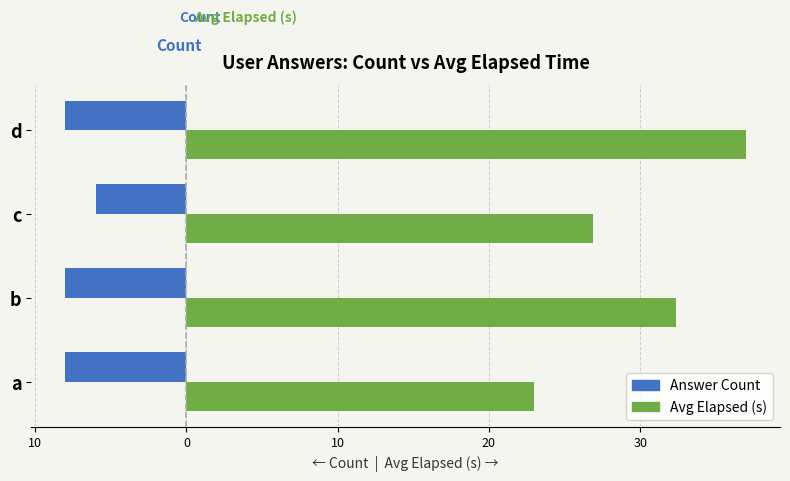

List the series in order of their overall mean, highest first.

Avg Elapsed (s), Answer Count